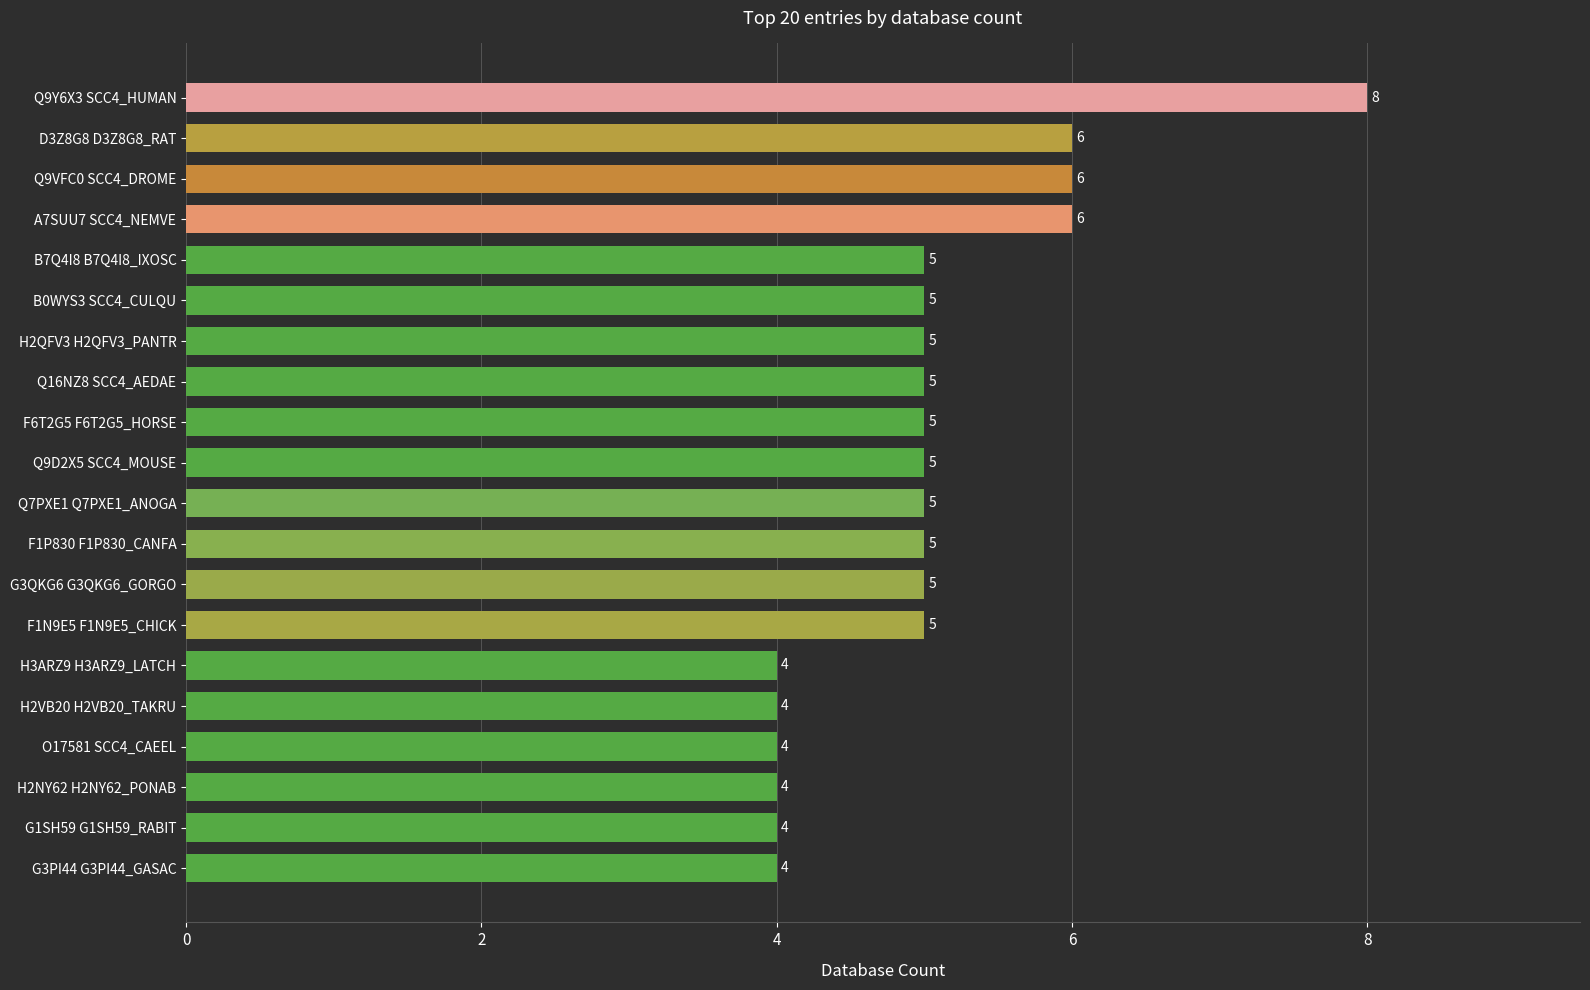

Approximately how many times larger is the value at H2VB20 H2VB20_TAKRU compared to B0WYS3 SCC4_CULQU?

0.8